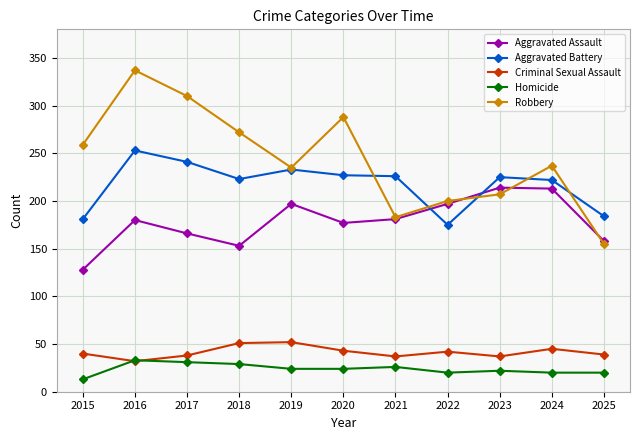

At 2015, list the series in order from largest to smallest.

Robbery, Aggravated Battery, Aggravated Assault, Criminal Sexual Assault, Homicide